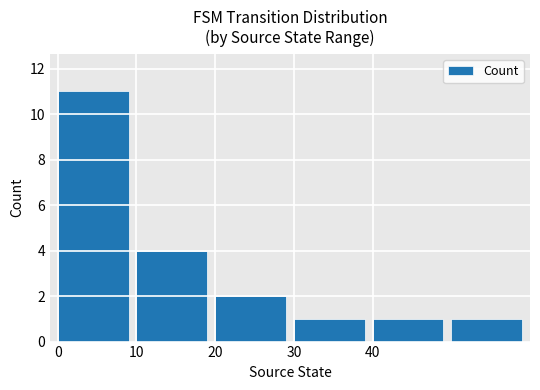

Reading right to left, extract all data points from this chart.

1	1	1	2	4	11